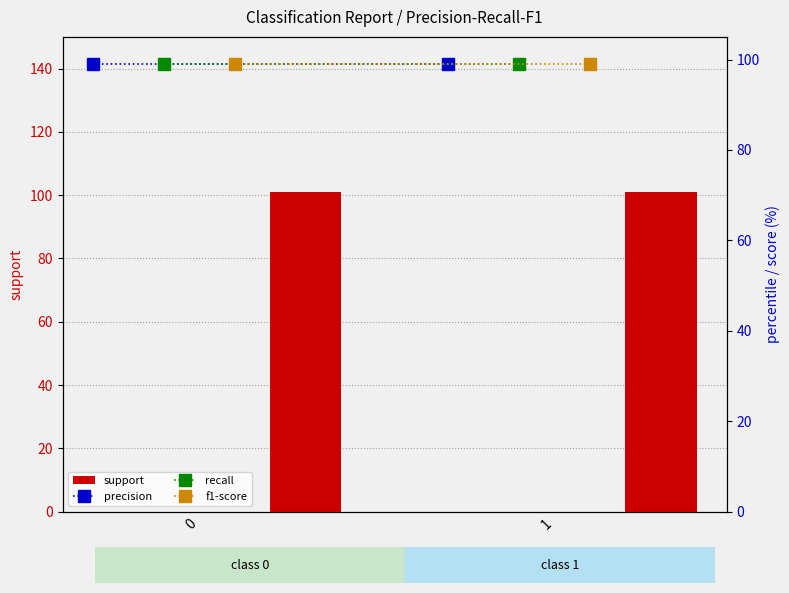

How many bars are there in total?

8